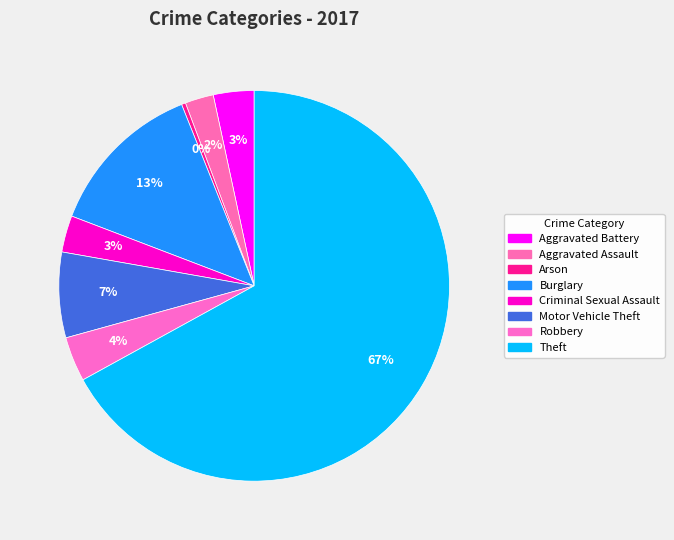

Which category has the biggest portion of the pie?

Theft